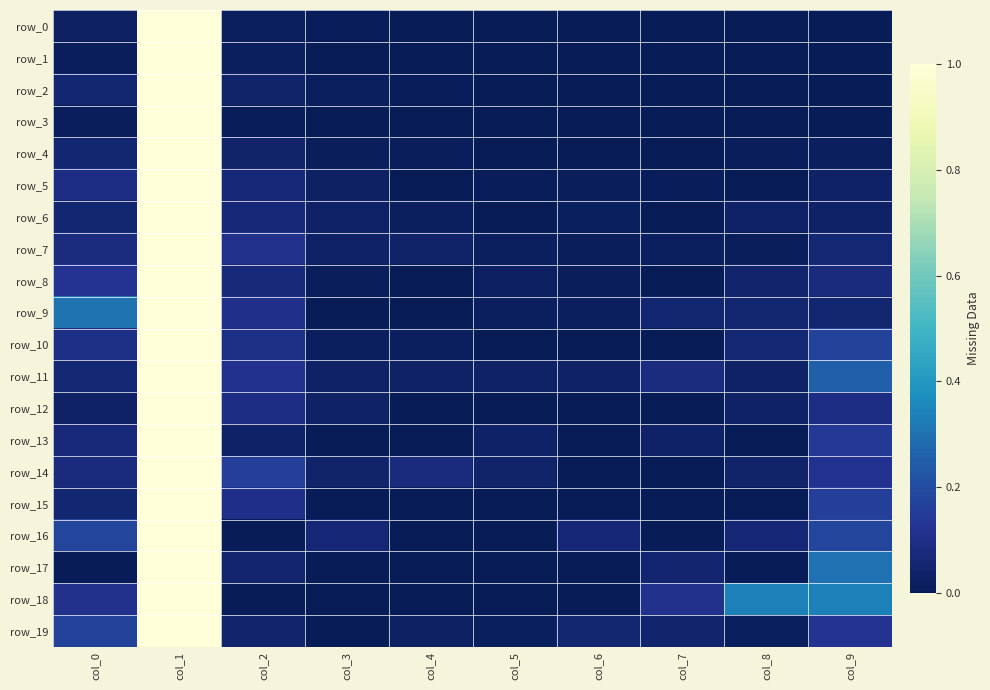

Reading right to left, extract all data points from this chart.

row_0: col_9=0.0	col_8=0.0	col_7=0.0	col_6=0.0	col_5=0.0	col_4=0.0	col_3=0.0	col_2=0.0	col_1=1.0	col_0=0.0
row_1: col_9=0.0	col_8=0.0	col_7=0.0	col_6=0.0	col_5=0.0	col_4=0.0	col_3=0.0	col_2=0.0	col_1=1.0	col_0=0.0
row_2: col_9=0.0	col_8=0.0	col_7=0.0	col_6=0.0	col_5=0.0	col_4=0.0	col_3=0.0	col_2=0.0	col_1=1.0	col_0=0.1
row_3: col_9=0.0	col_8=0.0	col_7=0.0	col_6=0.0	col_5=0.0	col_4=0.0	col_3=0.0	col_2=0.0	col_1=1.0	col_0=0.0
row_4: col_9=0.0	col_8=0.0	col_7=0.0	col_6=0.0	col_5=0.0	col_4=0.0	col_3=0.0	col_2=0.0	col_1=1.0	col_0=0.1
row_5: col_9=0.0	col_8=0.0	col_7=0.0	col_6=0.0	col_5=0.0	col_4=0.0	col_3=0.0	col_2=0.1	col_1=1.0	col_0=0.1
row_6: col_9=0.0	col_8=0.0	col_7=0.0	col_6=0.0	col_5=0.0	col_4=0.0	col_3=0.0	col_2=0.1	col_1=1.0	col_0=0.1
row_7: col_9=0.1	col_8=0.0	col_7=0.0	col_6=0.0	col_5=0.0	col_4=0.0	col_3=0.0	col_2=0.1	col_1=1.0	col_0=0.1
row_8: col_9=0.1	col_8=0.0	col_7=0.0	col_6=0.0	col_5=0.0	col_4=0.0	col_3=0.0	col_2=0.1	col_1=1.0	col_0=0.1
row_9: col_9=0.1	col_8=0.1	col_7=0.1	col_6=0.0	col_5=0.0	col_4=0.0	col_3=0.0	col_2=0.1	col_1=1.0	col_0=0.3
row_10: col_9=0.2	col_8=0.1	col_7=0.0	col_6=0.0	col_5=0.0	col_4=0.0	col_3=0.0	col_2=0.1	col_1=1.0	col_0=0.1
row_11: col_9=0.3	col_8=0.0	col_7=0.1	col_6=0.0	col_5=0.0	col_4=0.0	col_3=0.0	col_2=0.1	col_1=1.0	col_0=0.1
row_12: col_9=0.1	col_8=0.0	col_7=0.0	col_6=0.0	col_5=0.0	col_4=0.0	col_3=0.0	col_2=0.1	col_1=1.0	col_0=0.0
row_13: col_9=0.1	col_8=0.0	col_7=0.0	col_6=0.0	col_5=0.0	col_4=0.0	col_3=0.0	col_2=0.0	col_1=1.0	col_0=0.1
row_14: col_9=0.1	col_8=0.0	col_7=0.0	col_6=0.0	col_5=0.0	col_4=0.1	col_3=0.0	col_2=0.2	col_1=1.0	col_0=0.1
row_15: col_9=0.2	col_8=0.0	col_7=0.0	col_6=0.0	col_5=0.0	col_4=0.0	col_3=0.0	col_2=0.1	col_1=1.0	col_0=0.1
row_16: col_9=0.2	col_8=0.1	col_7=0.0	col_6=0.1	col_5=0.0	col_4=0.0	col_3=0.1	col_2=0.0	col_1=1.0	col_0=0.2
row_17: col_9=0.3	col_8=0.0	col_7=0.1	col_6=0.0	col_5=0.0	col_4=0.0	col_3=0.0	col_2=0.1	col_1=1.0	col_0=0.0
row_18: col_9=0.3	col_8=0.3	col_7=0.1	col_6=0.0	col_5=0.0	col_4=0.0	col_3=0.0	col_2=0.0	col_1=1.0	col_0=0.1
row_19: col_9=0.1	col_8=0.0	col_7=0.0	col_6=0.1	col_5=0.0	col_4=0.0	col_3=0.0	col_2=0.0	col_1=1.0	col_0=0.2